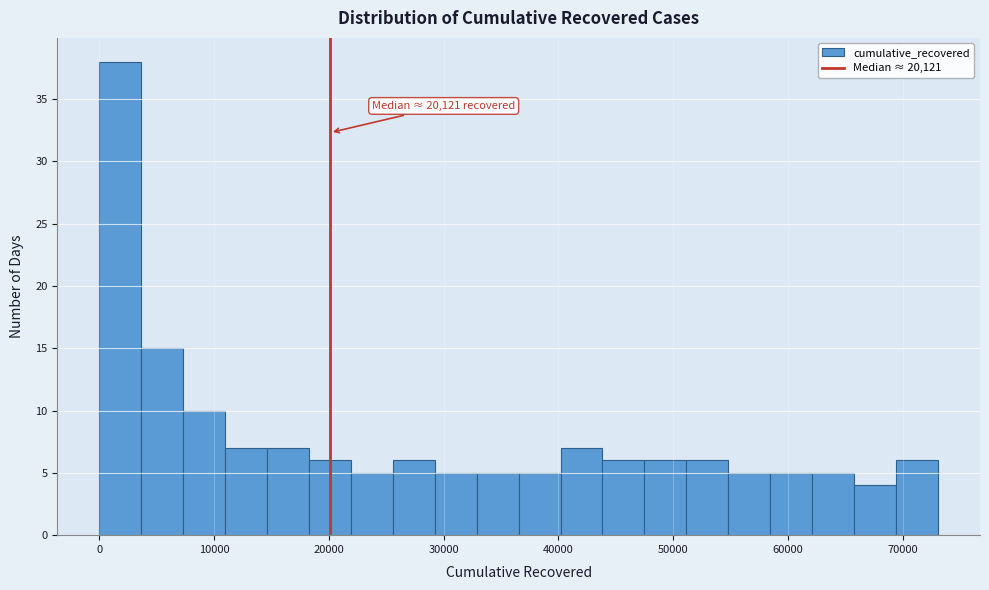

Read against the x-axis, roughly where is the centre of the tallest bar?

2000